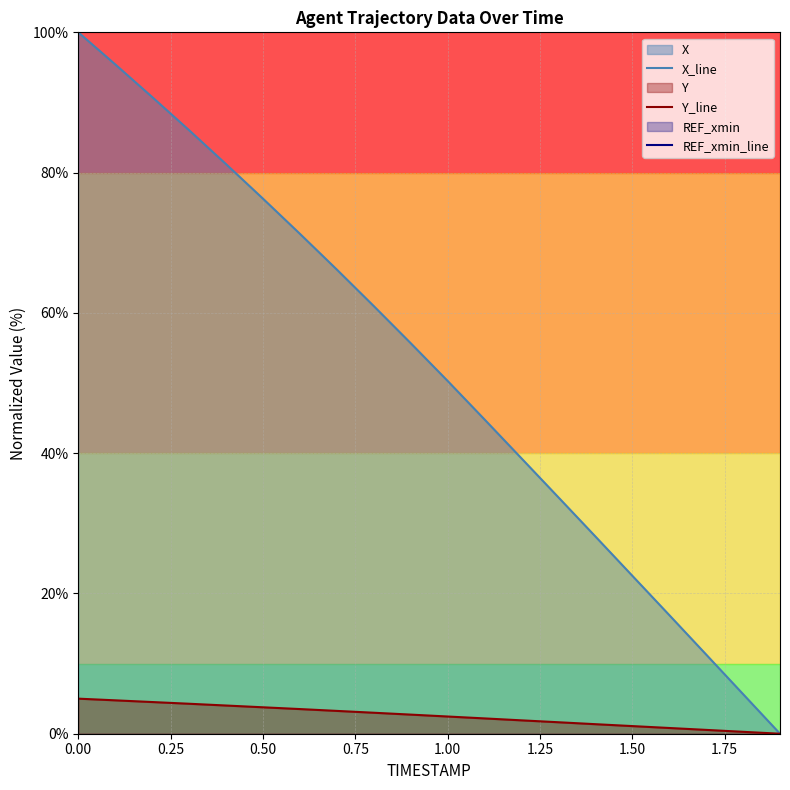

How many values in the X_line series are below 55?

10